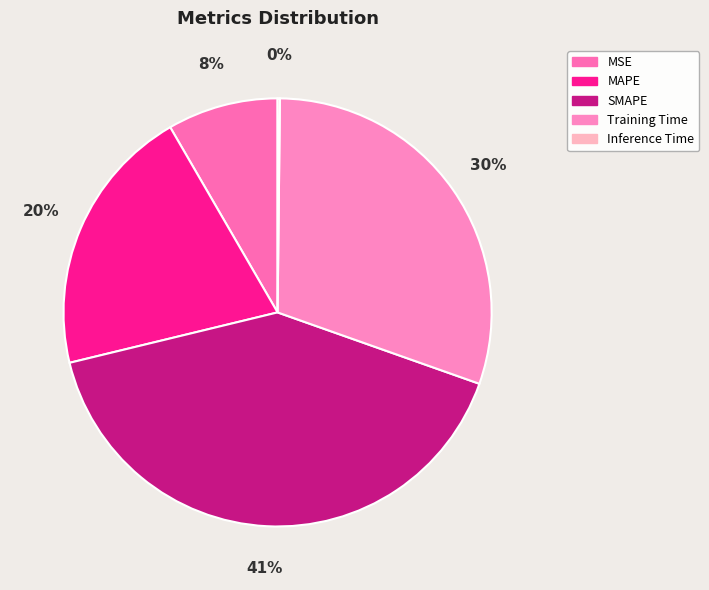

To the nearest percent, what portion does SMAPE represent?

41%